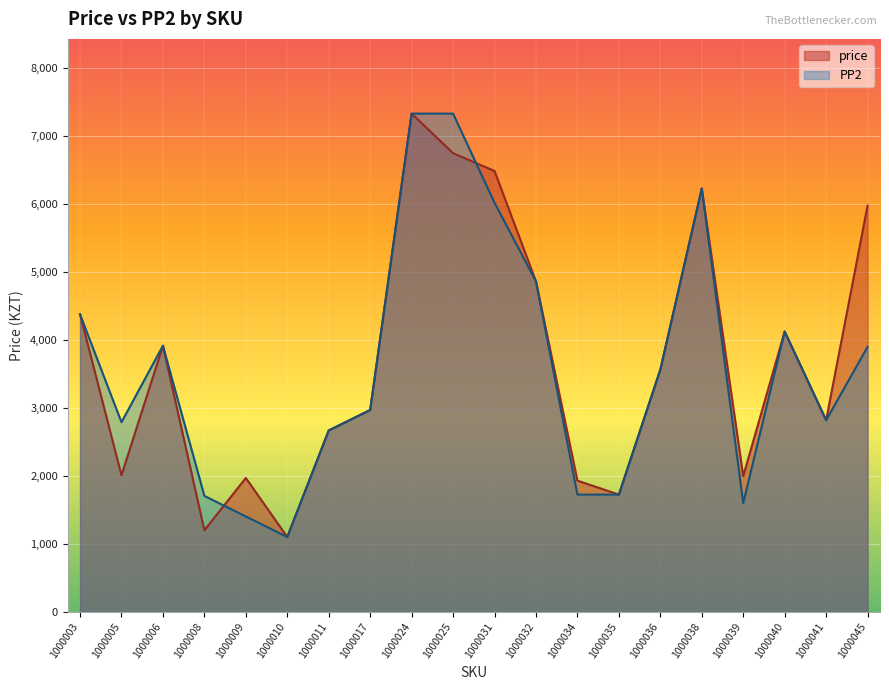

How many data points does each series have?

20